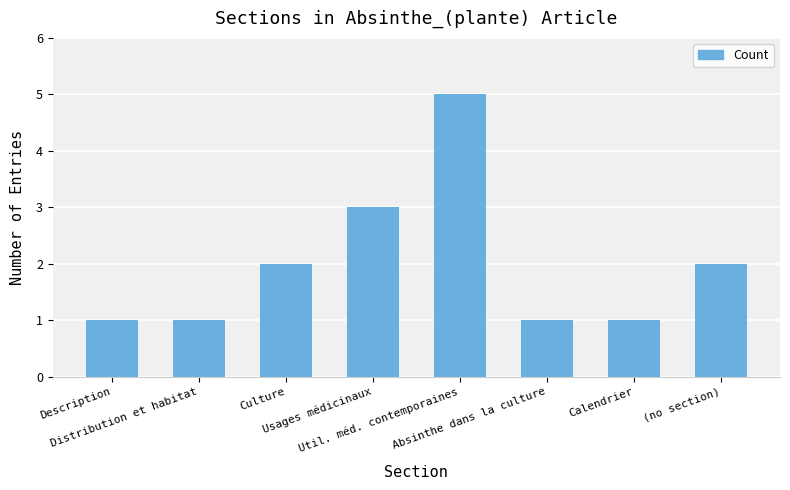

What is the difference between the second highest and second lowest values?

2